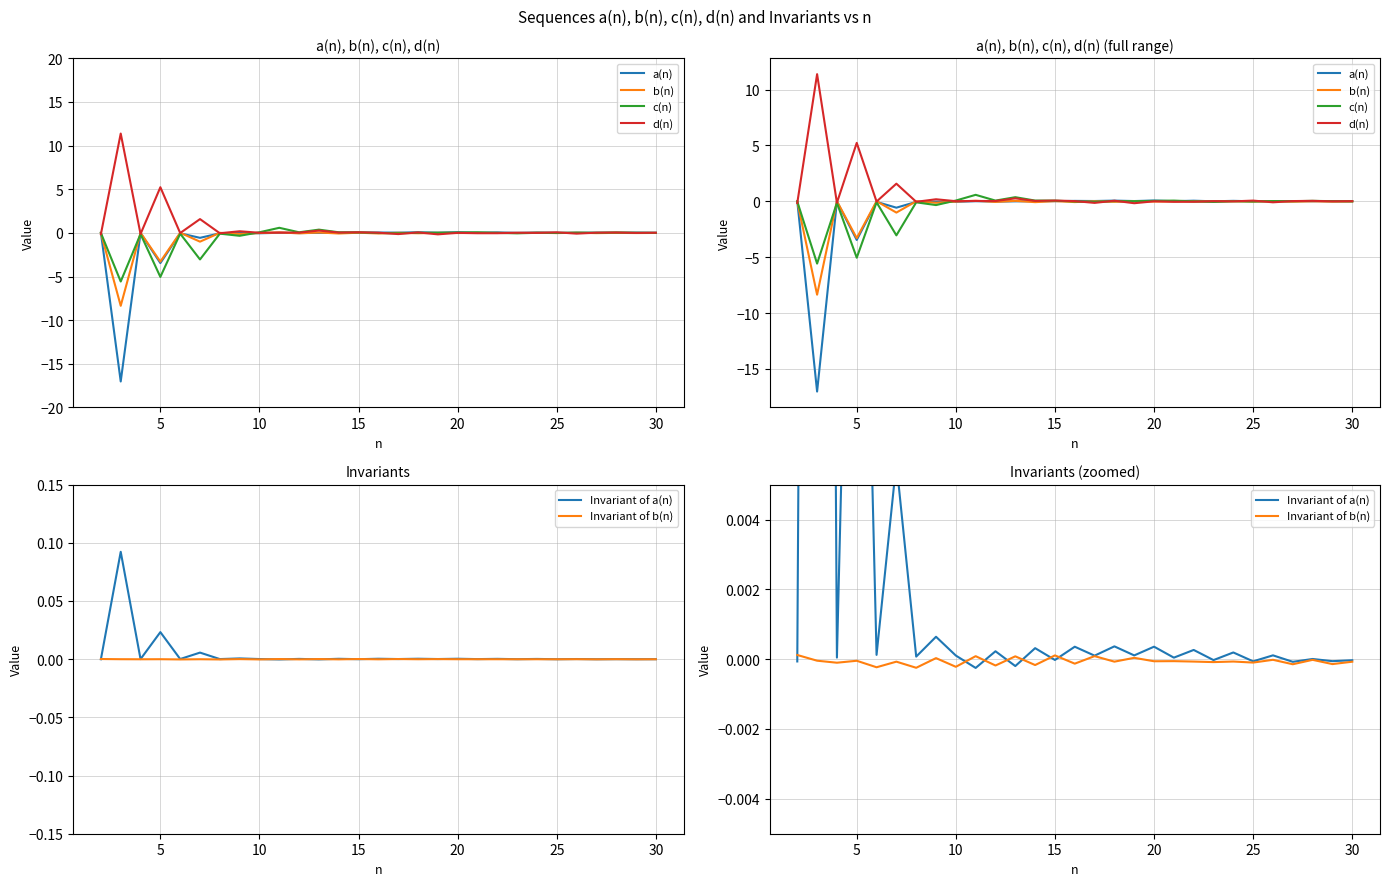

At how many categories does at least one series exceed 9?

1